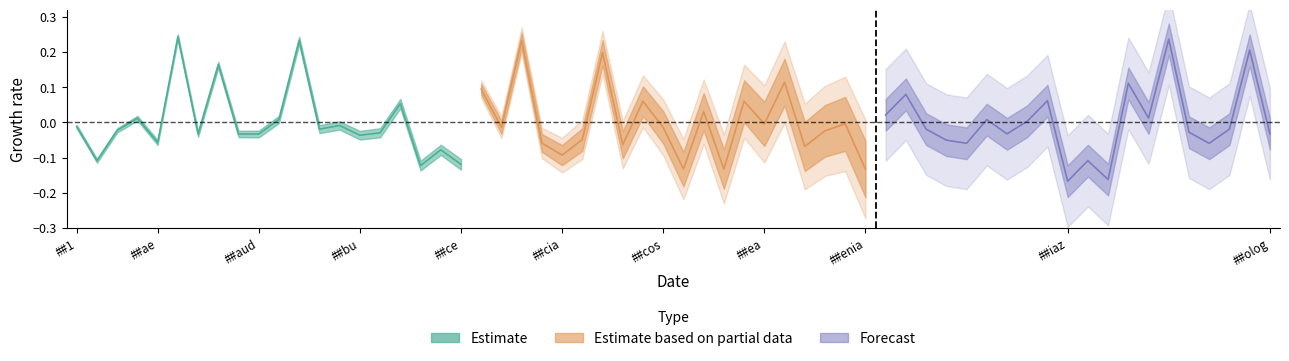

Rank the series by their maximum value, from lowest to highest.

Estimate based on partial data, Forecast, Estimate